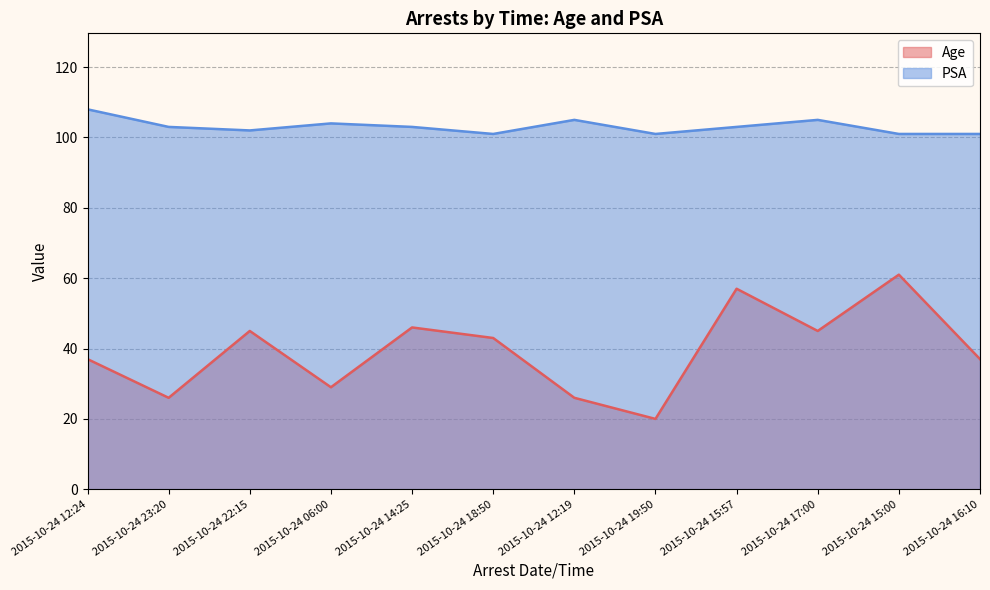

How many distinct data groups are displayed?

2